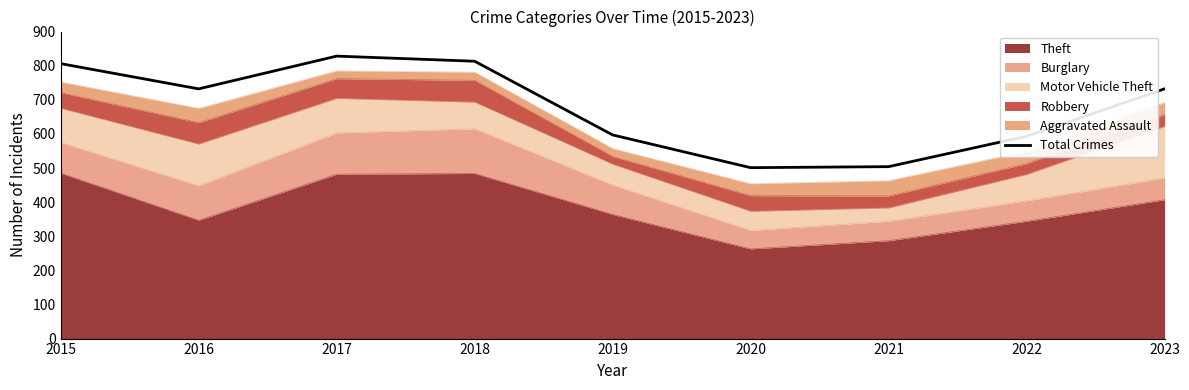

Read the value at 2018, to the nearest 50.

800